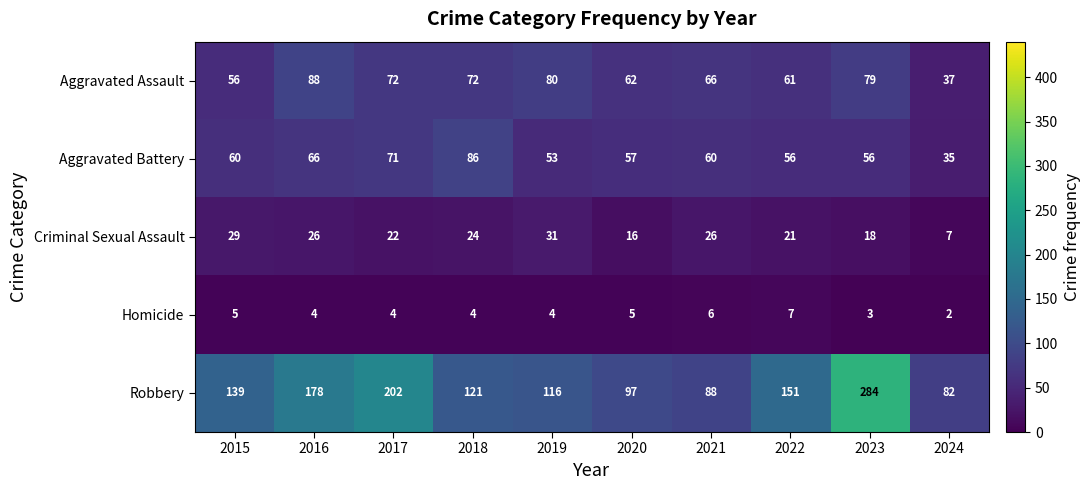

What is the difference between the maximum and second lowest values in the Aggravated Assault series?

32